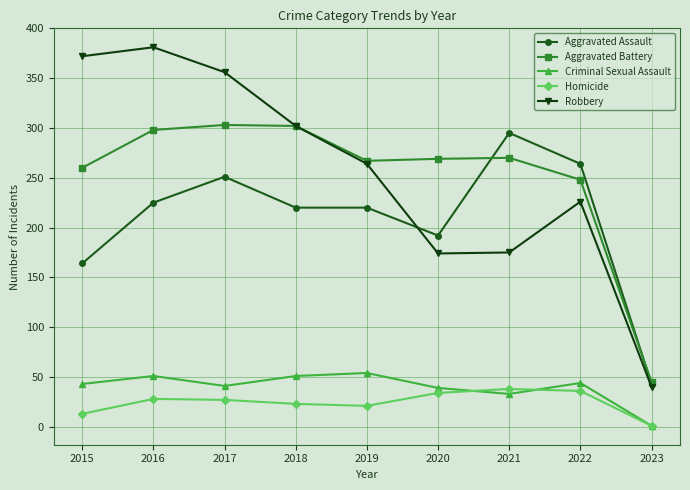

What is the minimum value for Robbery?

40